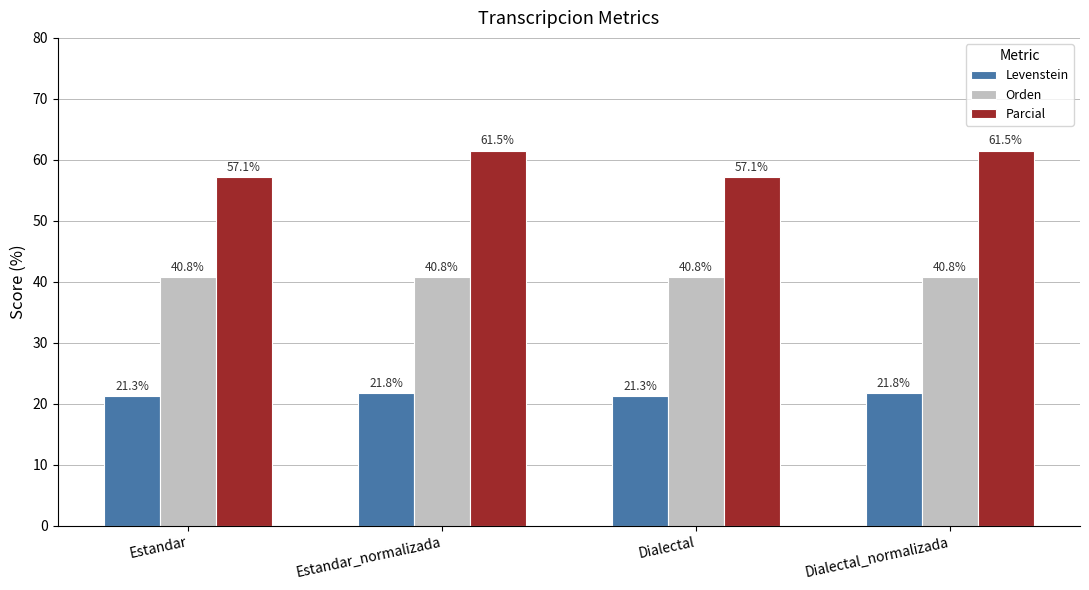

Is it true that Orden equals 40.8 at Dialectal_normalizada?

True